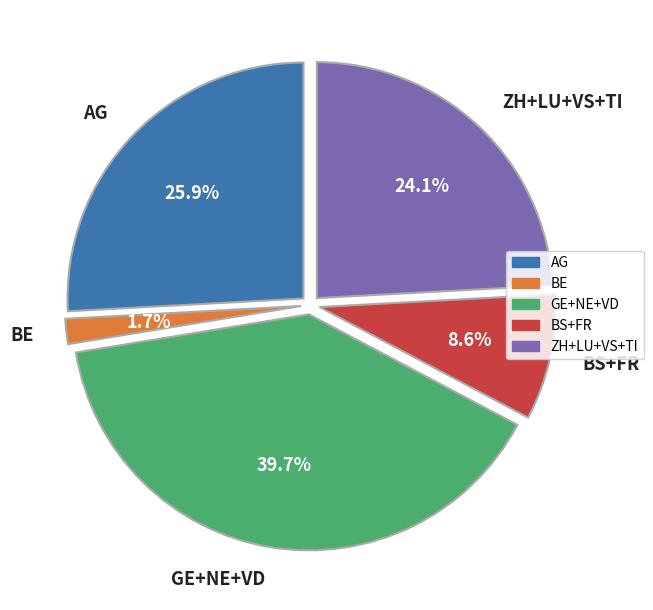

Does any single category account for the majority?

No